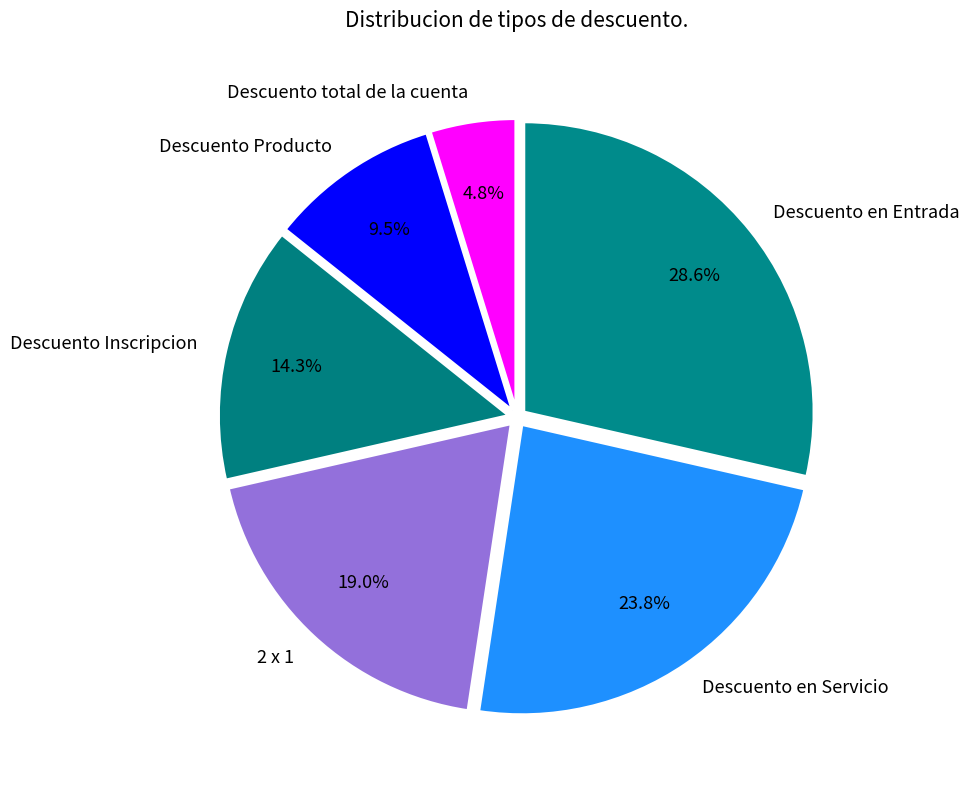

To the nearest percent, what is the difference between the Descuento Producto and Descuento total de la cuenta slice percentages?

5%